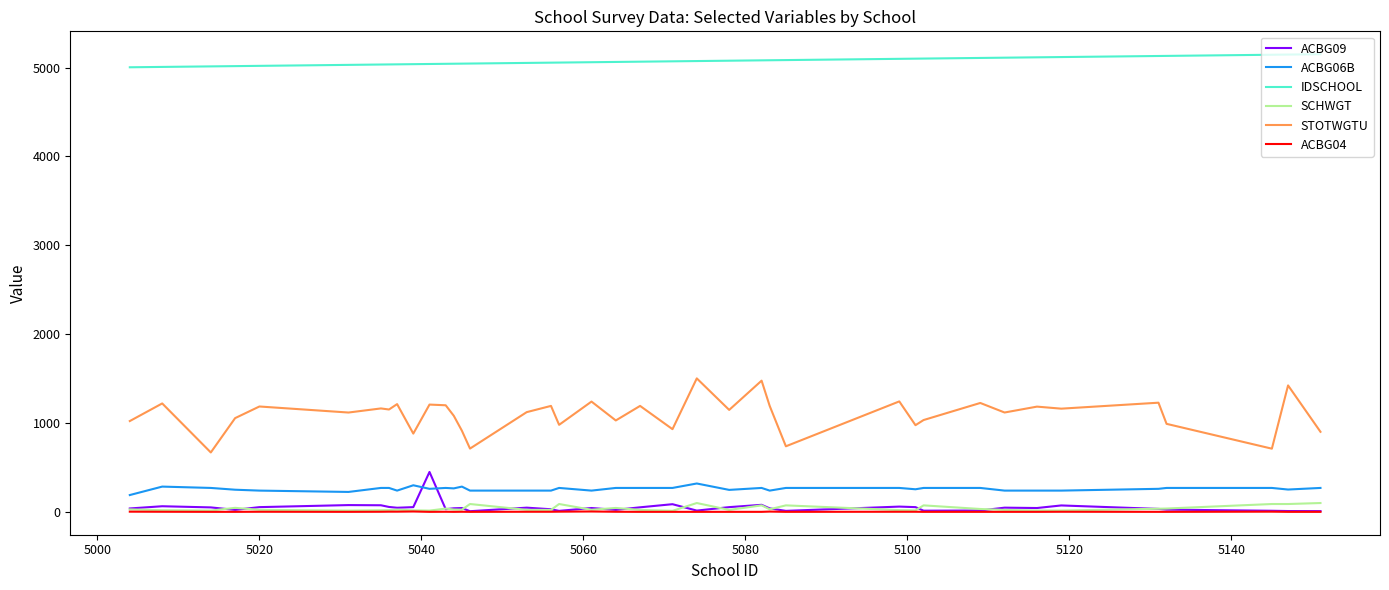

Rank the series by their maximum value, from lowest to highest.

ACBG04, SCHWGT, ACBG06B, ACBG09, STOTWGTU, IDSCHOOL